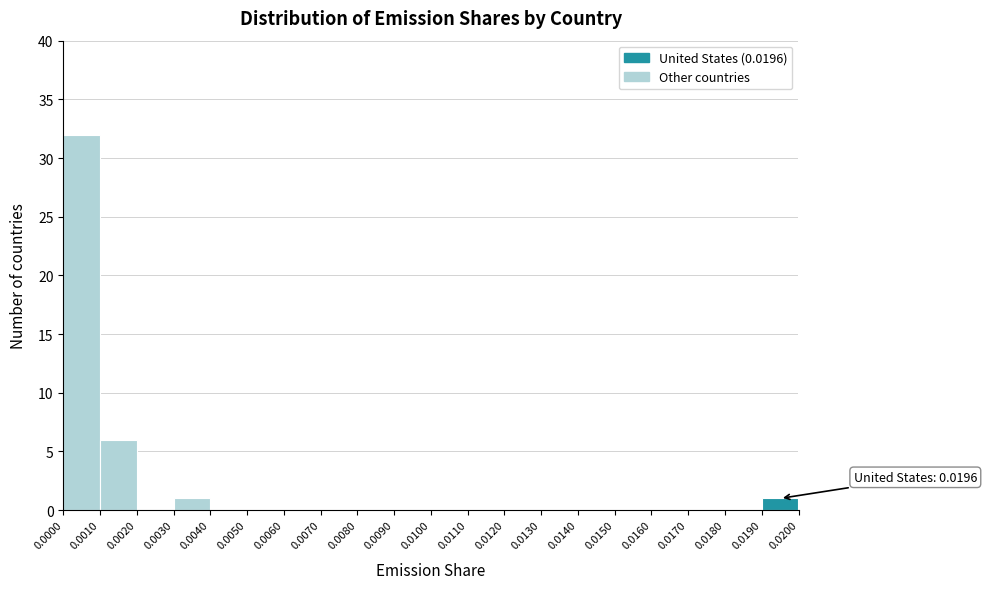

Over which range of the x-axis is the bar tallest?

0.0000 to 0.0010